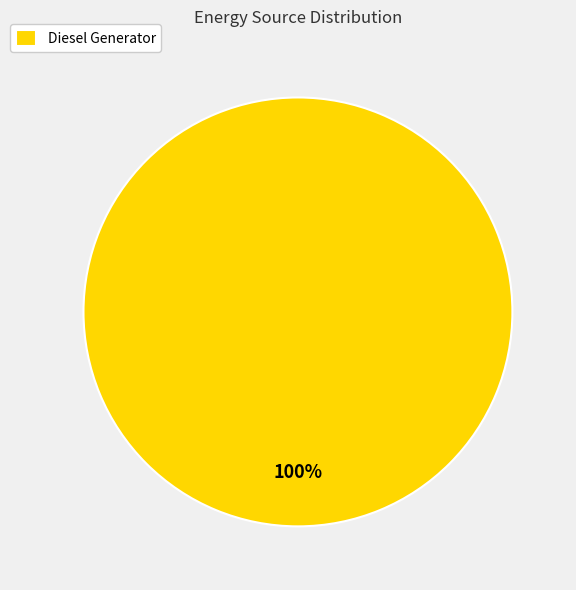

To the nearest percent, what portion does Diesel Generator represent?

100%